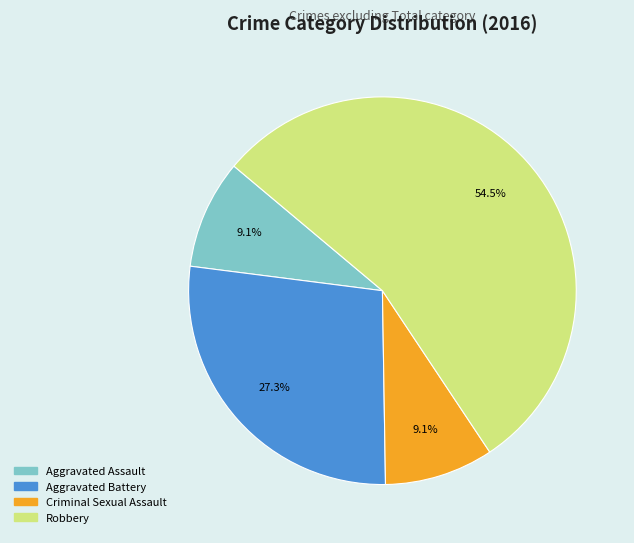

Is Aggravated Battery the majority of the pie?

No